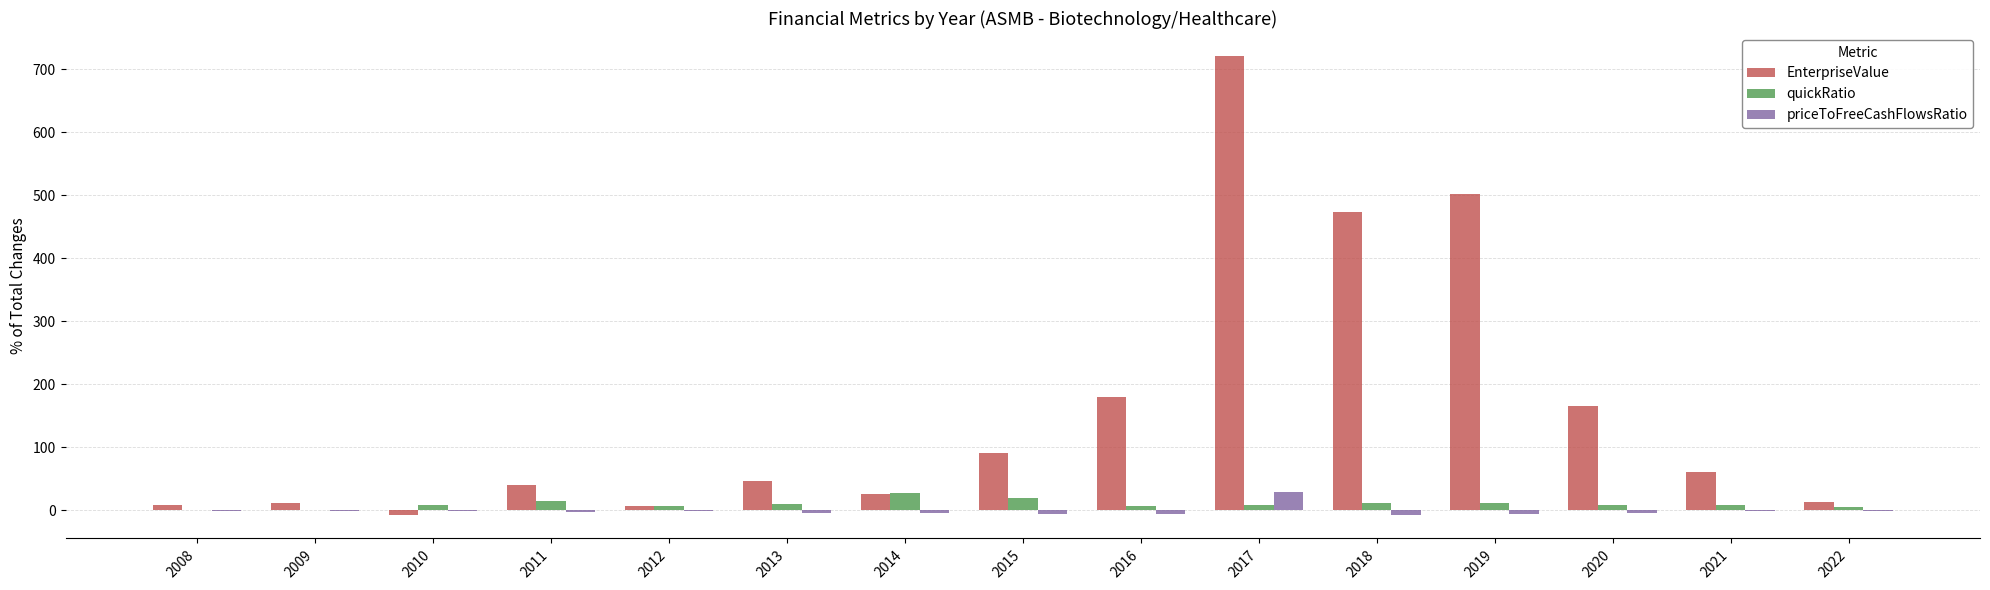

What is the sum of the quickRatio values at 2014 and 2020?

36.5